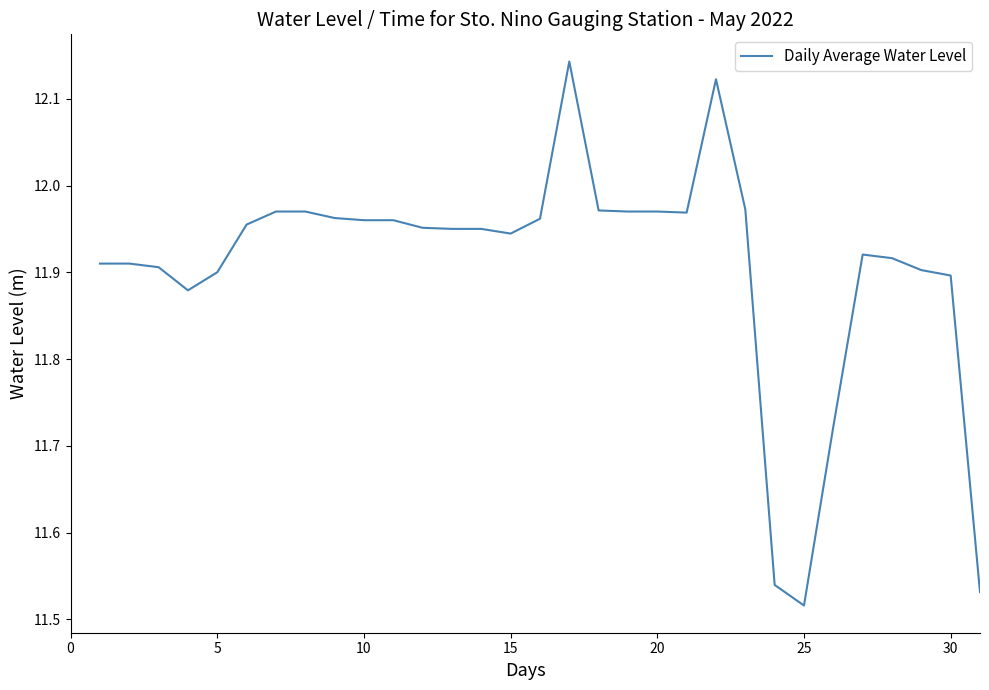

What is the difference between the maximum and minimum values?

0.6